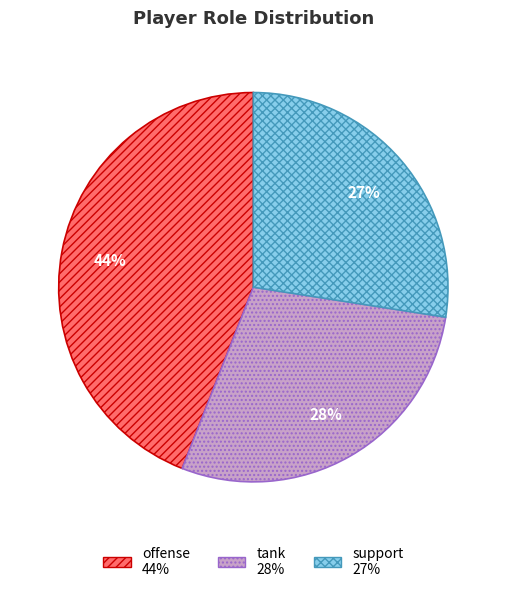

Which slice is the smallest?

support